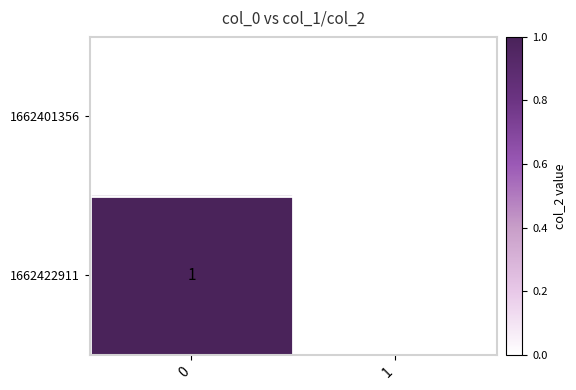

True or false: 1662422911 has a value of 1 at 0.

True